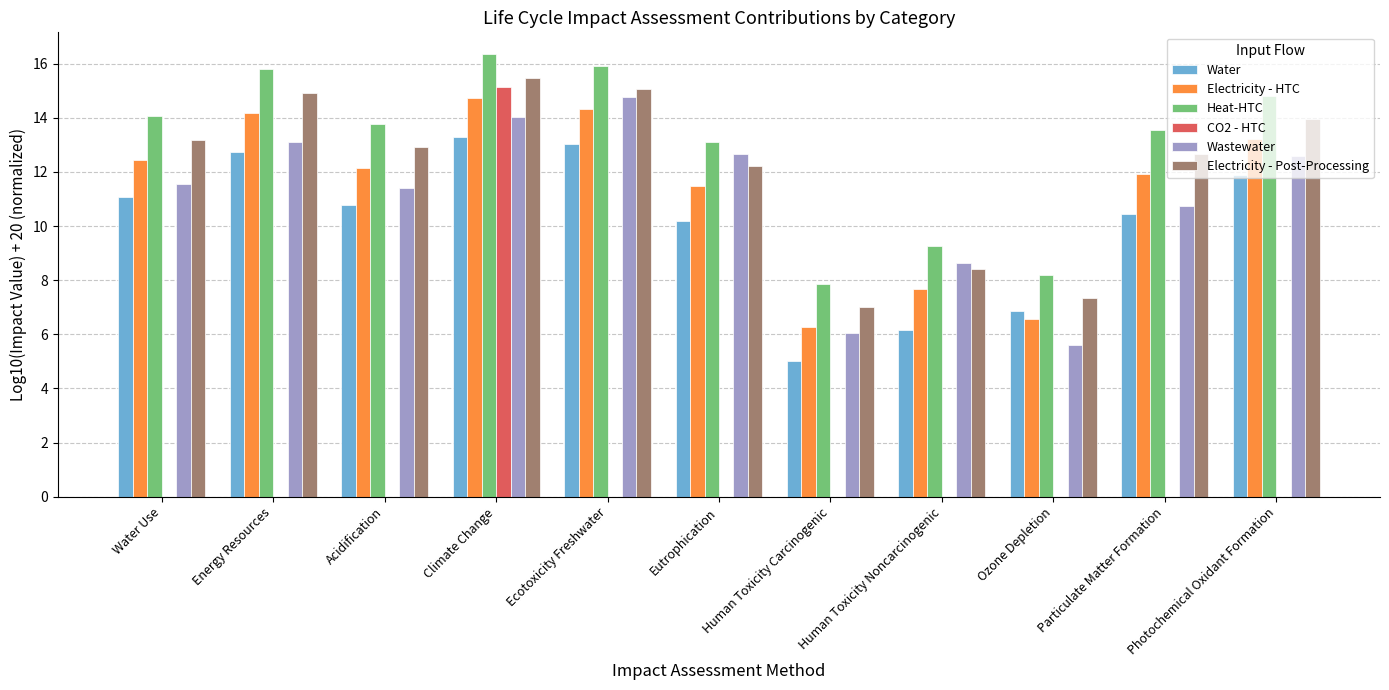

What is the average value of the Wastewater series?

11.0